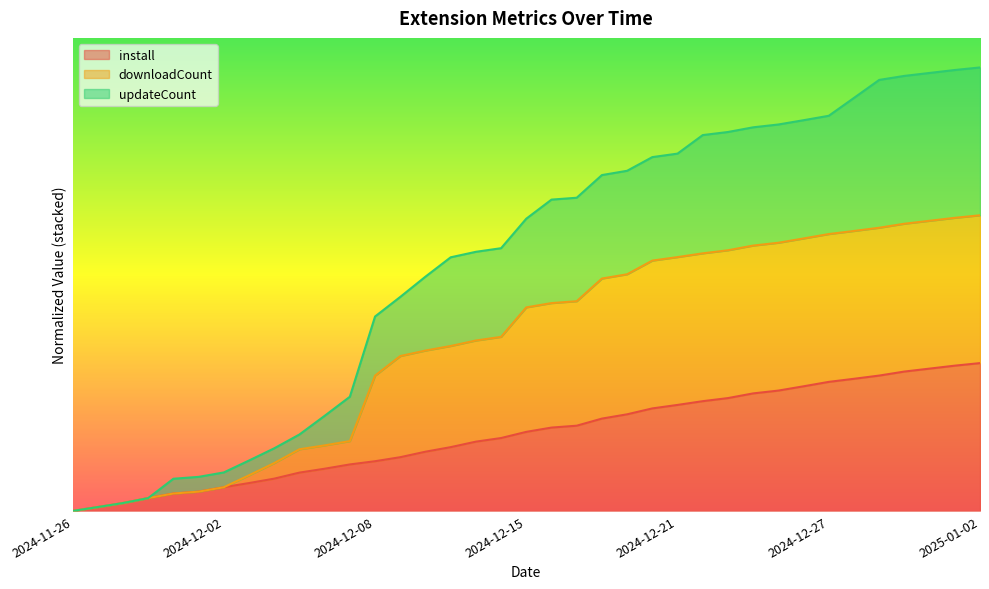

What value does the install series have at 2024-12-02?

0.2